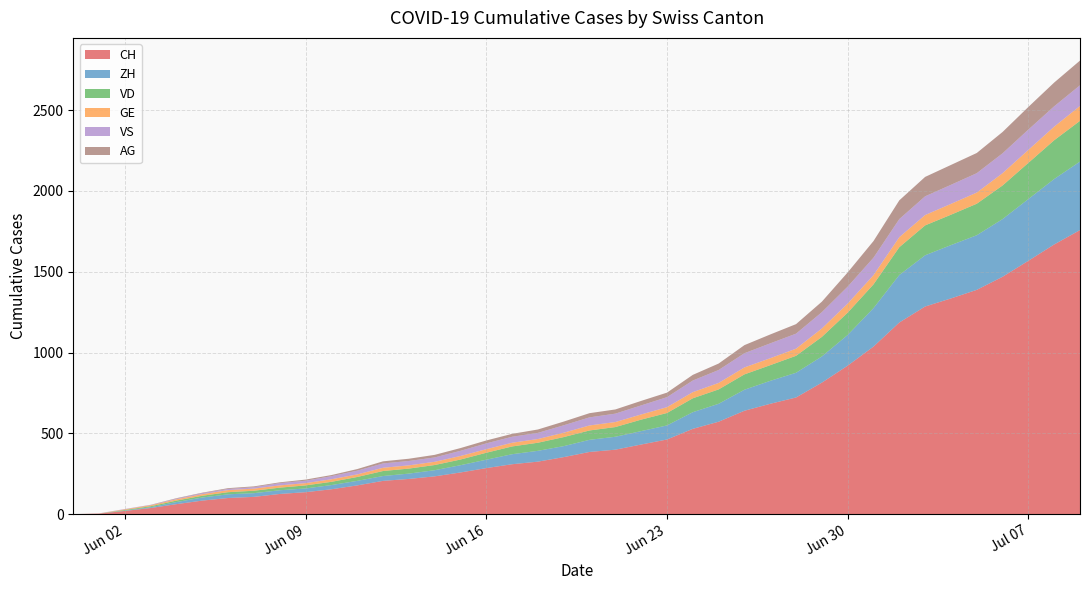

Reading right to left, what are all the values shown in this chart?

CH: 2020-07-09=1758	2020-07-08=1669	2020-07-07=1568	2020-07-06=1469	2020-07-05=1388	2020-07-04=1335	2020-07-03=1285	2020-07-02=1186	2020-07-01=1037	2020-06-30=919	2020-06-29=814	2020-06-28=722	2020-06-27=683	2020-06-26=640	2020-06-25=572	2020-06-24=528	2020-06-23=462	2020-06-22=431	2020-06-21=399	2020-06-20=385	2020-06-19=353	2020-06-18=325	2020-06-17=309	2020-06-16=285	2020-06-15=258	2020-06-14=234	2020-06-13=218	2020-06-12=206	2020-06-11=178	2020-06-10=154	2020-06-09=136	2020-06-08=125	2020-06-07=107	2020-06-06=100	2020-06-05=84	2020-06-04=62	2020-06-03=38	2020-06-02=20	2020-06-01=3	2020-05-31=0
ZH: 2020-07-09=424	2020-07-08=405	2020-07-07=382	2020-07-06=357	2020-07-05=338	2020-07-04=330	2020-07-03=317	2020-07-02=294	2020-07-01=238	2020-06-30=190	2020-06-29=162	2020-06-28=153	2020-06-27=142	2020-06-26=130	2020-06-25=111	2020-06-24=103	2020-06-23=87	2020-06-22=83	2020-06-21=80	2020-06-20=75	2020-06-19=68	2020-06-18=67	2020-06-17=62	2020-06-16=52	2020-06-15=45	2020-06-14=38	2020-06-13=33	2020-06-12=30	2020-06-11=28	2020-06-10=26	2020-06-09=23	2020-06-08=23	2020-06-07=23	2020-06-06=23	2020-06-05=19	2020-06-04=13	2020-06-03=5	2020-06-02=2	2020-06-01=0	2020-05-31=0
VD: 2020-07-09=252	2020-07-08=240	2020-07-07=224	2020-07-06=208	2020-07-05=195	2020-07-04=188	2020-07-03=185	2020-07-02=172	2020-07-01=147	2020-06-30=138	2020-06-29=121	2020-06-28=105	2020-06-27=97	2020-06-26=95	2020-06-25=89	2020-06-24=86	2020-06-23=77	2020-06-22=71	2020-06-21=60	2020-06-20=58	2020-06-19=56	2020-06-18=50	2020-06-17=48	2020-06-16=43	2020-06-15=35	2020-06-14=32	2020-06-13=31	2020-06-12=31	2020-06-11=24	2020-06-10=20	2020-06-09=19	2020-06-08=16	2020-06-07=15	2020-06-06=13	2020-06-05=11	2020-06-04=9	2020-06-03=6	2020-06-02=4	2020-06-01=0	2020-05-31=0
GE: 2020-07-09=92	2020-07-08=84	2020-07-07=80	2020-07-06=76	2020-07-05=69	2020-07-04=67	2020-07-03=64	2020-07-02=62	2020-07-01=57	2020-06-30=56	2020-06-29=52	2020-06-28=44	2020-06-27=43	2020-06-26=43	2020-06-25=40	2020-06-24=38	2020-06-23=36	2020-06-22=32	2020-06-21=31	2020-06-20=31	2020-06-19=27	2020-06-18=23	2020-06-17=23	2020-06-16=22	2020-06-15=22	2020-06-14=20	2020-06-13=20	2020-06-12=20	2020-06-11=16	2020-06-10=16	2020-06-09=14	2020-06-08=14	2020-06-07=13	2020-06-06=13	2020-06-05=10	2020-06-04=8	2020-06-03=6	2020-06-02=4	2020-06-01=1	2020-05-31=0
VS: 2020-07-09=128	2020-07-08=126	2020-07-07=126	2020-07-06=123	2020-07-05=120	2020-07-04=118	2020-07-03=116	2020-07-02=112	2020-07-01=108	2020-06-30=105	2020-06-29=101	2020-06-28=93	2020-06-27=92	2020-06-26=88	2020-06-25=80	2020-06-24=72	2020-06-23=62	2020-06-22=56	2020-06-21=52	2020-06-20=50	2020-06-19=46	2020-06-18=38	2020-06-17=37	2020-06-16=36	2020-06-15=32	2020-06-14=27	2020-06-13=27	2020-06-12=27	2020-06-11=23	2020-06-10=19	2020-06-09=15	2020-06-08=14	2020-06-07=9	2020-06-06=7	2020-06-05=6	2020-06-04=4	2020-06-03=2	2020-06-02=2	2020-06-01=1	2020-05-31=0
AG: 2020-07-09=153	2020-07-08=147	2020-07-07=140	2020-07-06=132	2020-07-05=125	2020-07-04=123	2020-07-03=120	2020-07-02=116	2020-07-01=103	2020-06-30=88	2020-06-29=65	2020-06-28=59	2020-06-27=55	2020-06-26=50	2020-06-25=40	2020-06-24=35	2020-06-23=28	2020-06-22=28	2020-06-21=26	2020-06-20=26	2020-06-19=23	2020-06-18=21	2020-06-17=18	2020-06-16=18	2020-06-15=17	2020-06-14=16	2020-06-13=14	2020-06-12=13	2020-06-11=10	2020-06-10=7	2020-06-09=7	2020-06-08=5	2020-06-07=5	2020-06-06=5	2020-06-05=3	2020-06-04=3	2020-06-03=1	2020-06-02=0	2020-06-01=0	2020-05-31=0